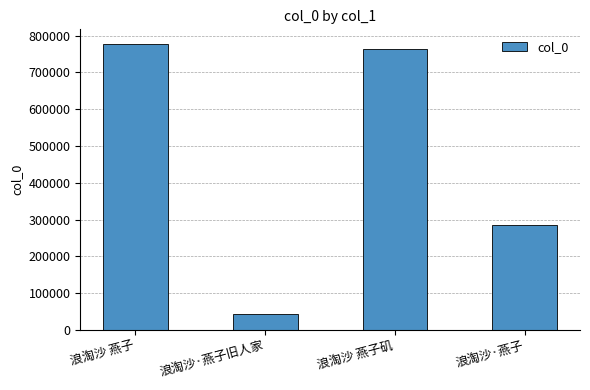

Which label corresponds to the smallest value in the chart?

浪淘沙·燕子旧人家